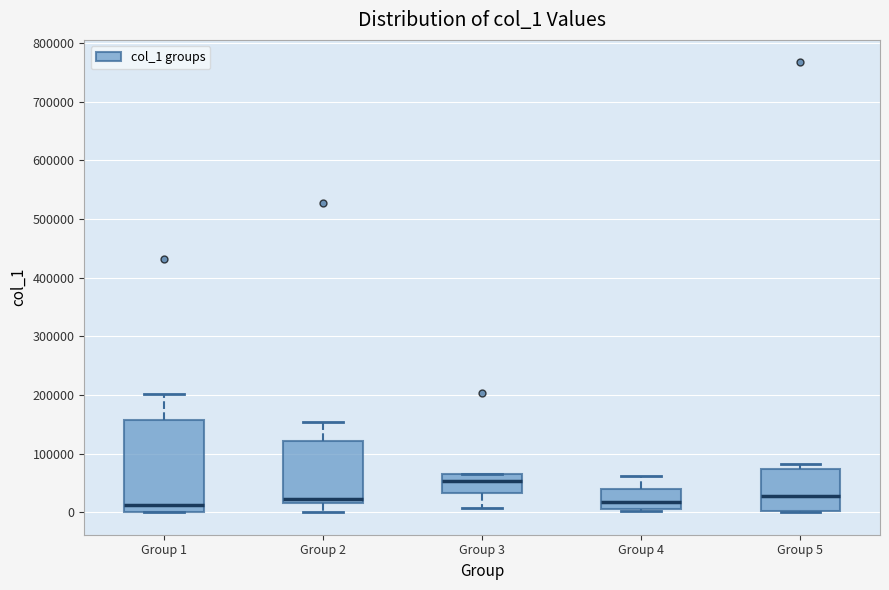

Reading left to right, transcribe this box plot: for each box, give where its median line is, the range the box spans, and where its two whiskers end, as read against the y-axis. The values are not printed on the chart, so give them approximately, as read against the axis.

Group 1: median 10000, box 0 to 160000, whiskers 0 to 200000
Group 2: median 20000 (just above the box's lower edge), box 20000 to 120000, whiskers 0 to 150000
Group 3: median 50000, box 30000 to 60000, whiskers 10000 to 60000
Group 4: median 20000, box 10000 to 40000, whiskers 0 to 60000
Group 5: median 30000, box 0 to 70000, whiskers 0 to 80000